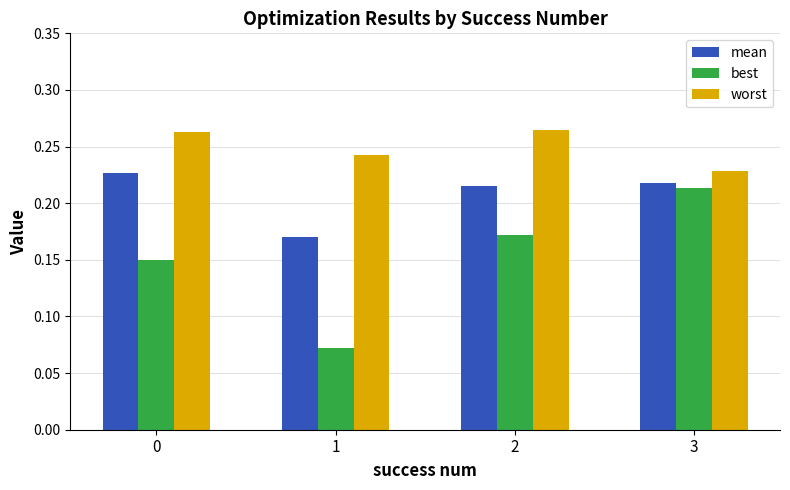

List the series in order of their overall mean, highest first.

worst, mean, best